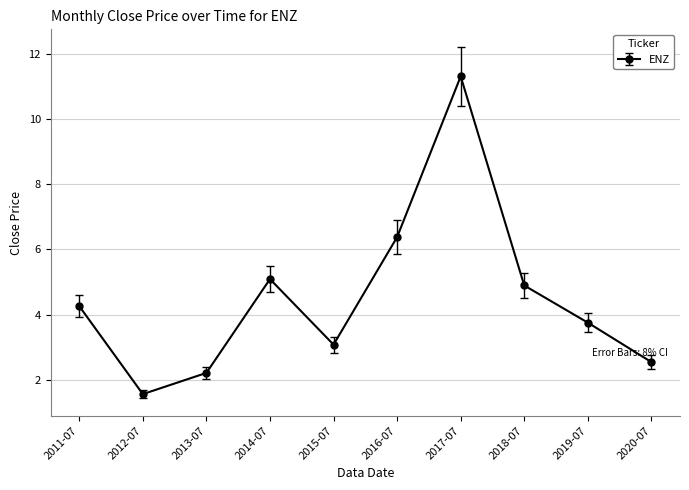

At which label is the value closest to 6?

2016-07